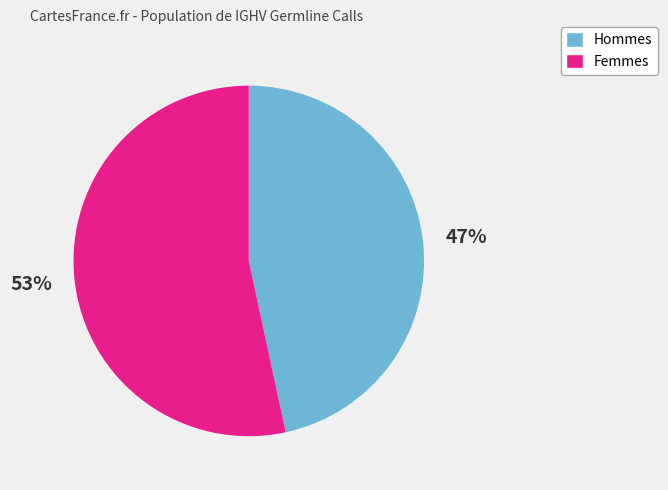

To the nearest percent, what portion does Femmes represent?

53%